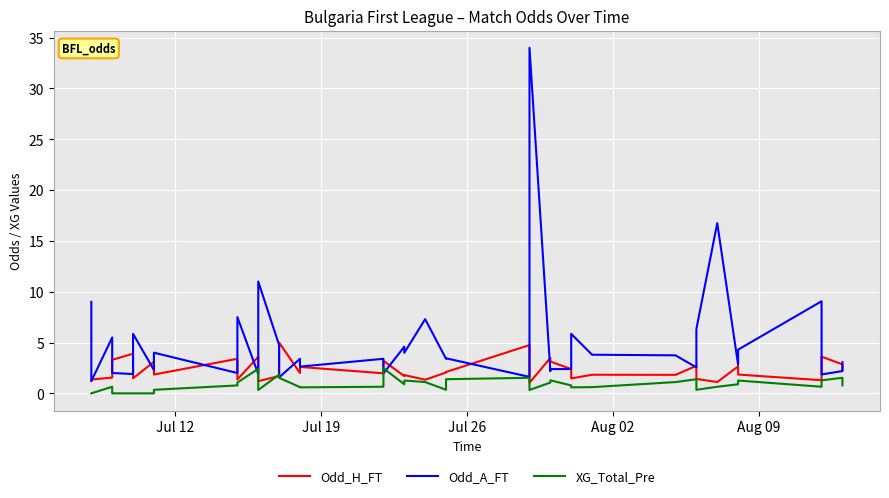

Does the chart display data point markers on the line(s)?

No